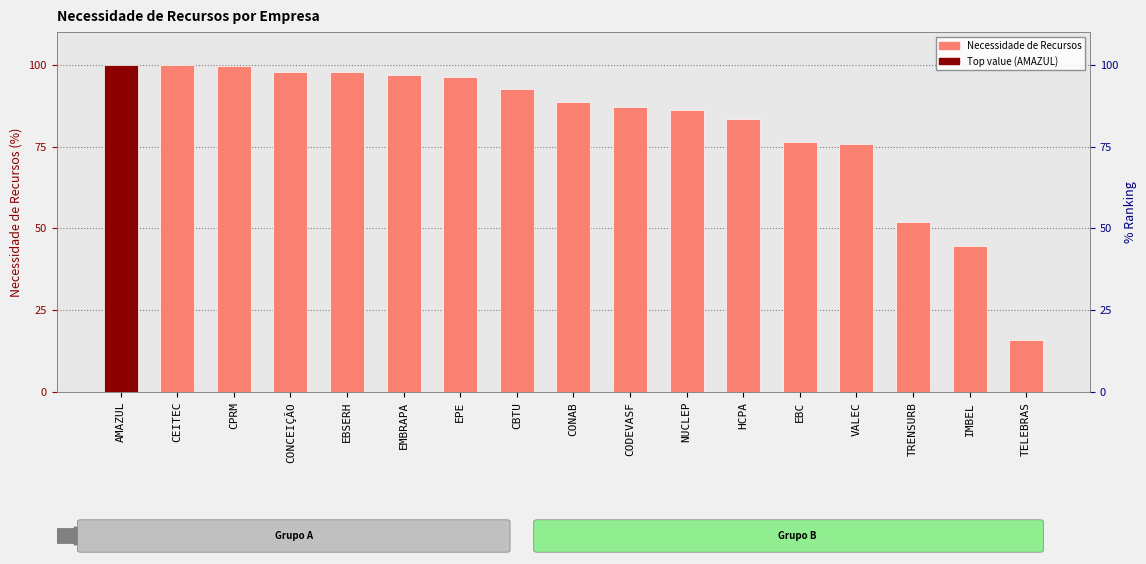

Reading left to right, list all the values displayed in this chart.

100.0	99.8	99.6	97.7	97.7	96.8	96.1	92.7	88.5	87.0	86.3	83.5	76.5	75.9	52.0	44.7	16.0